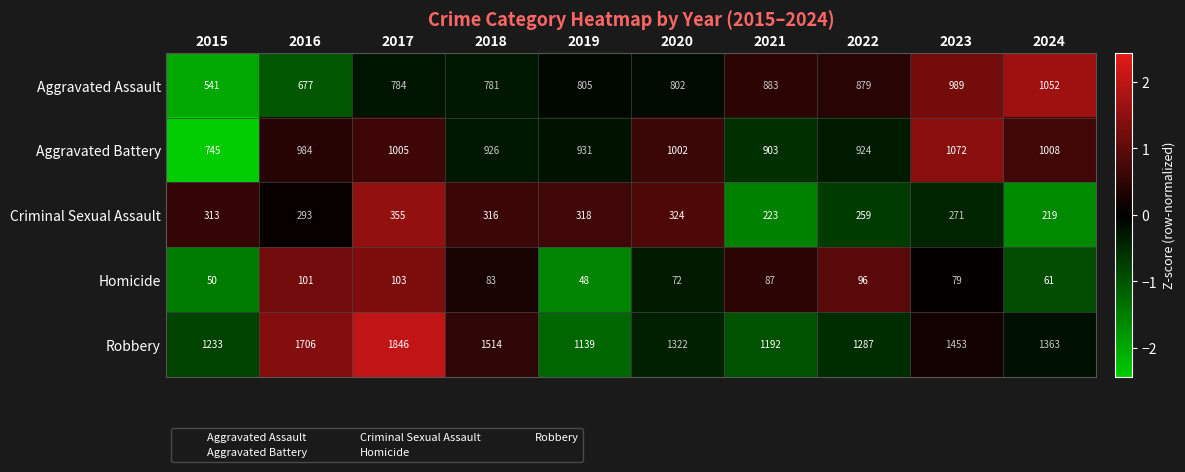

What is the average value of the Criminal Sexual Assault series?

289